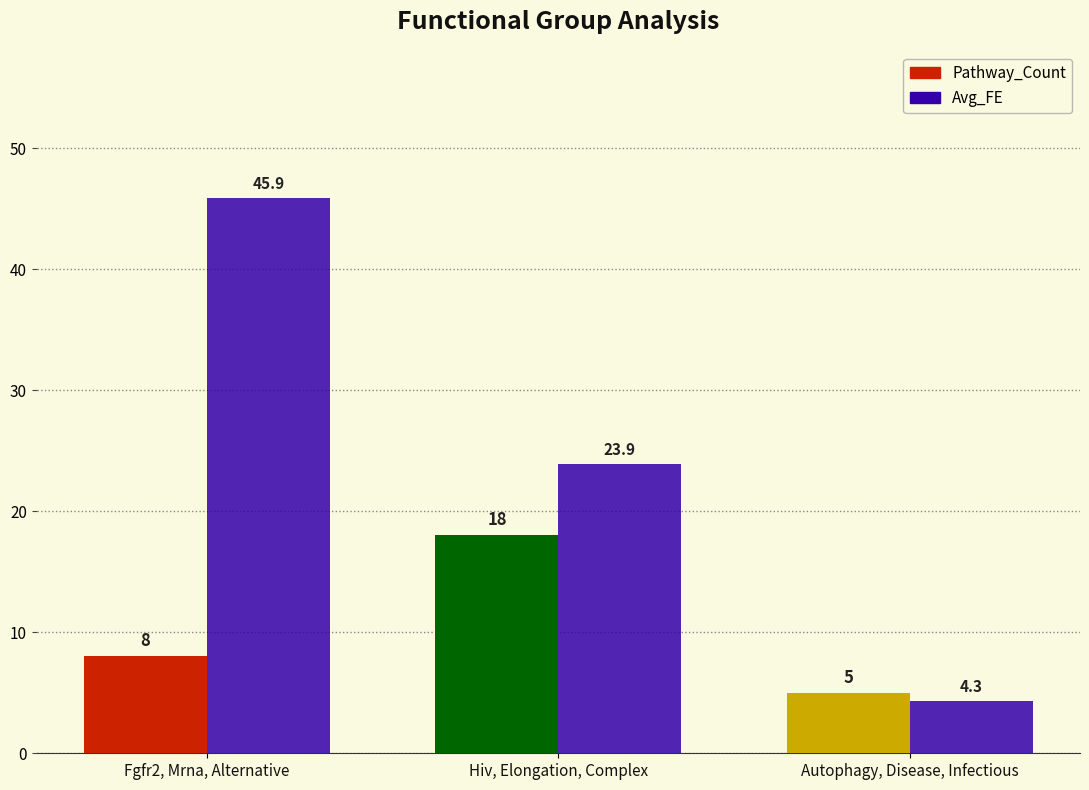

What is the label of the 1st bar from the right?

Autophagy, Disease, Infectious